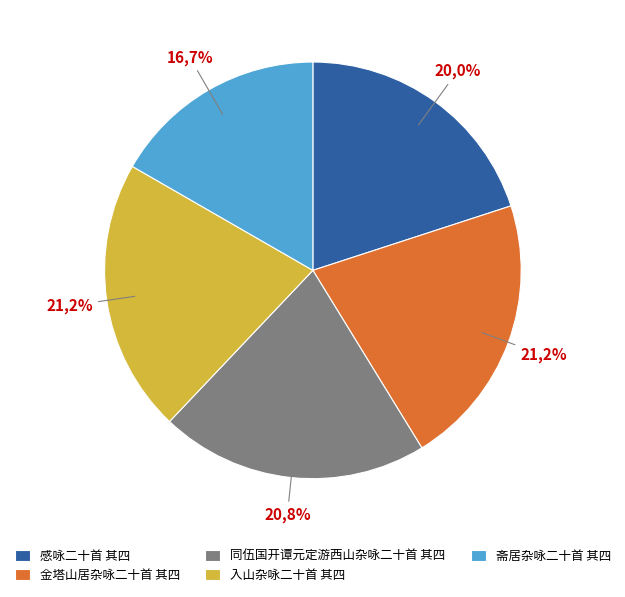

True or false: 入山杂咏二十首 其四 accounts for 15% of the total.

False